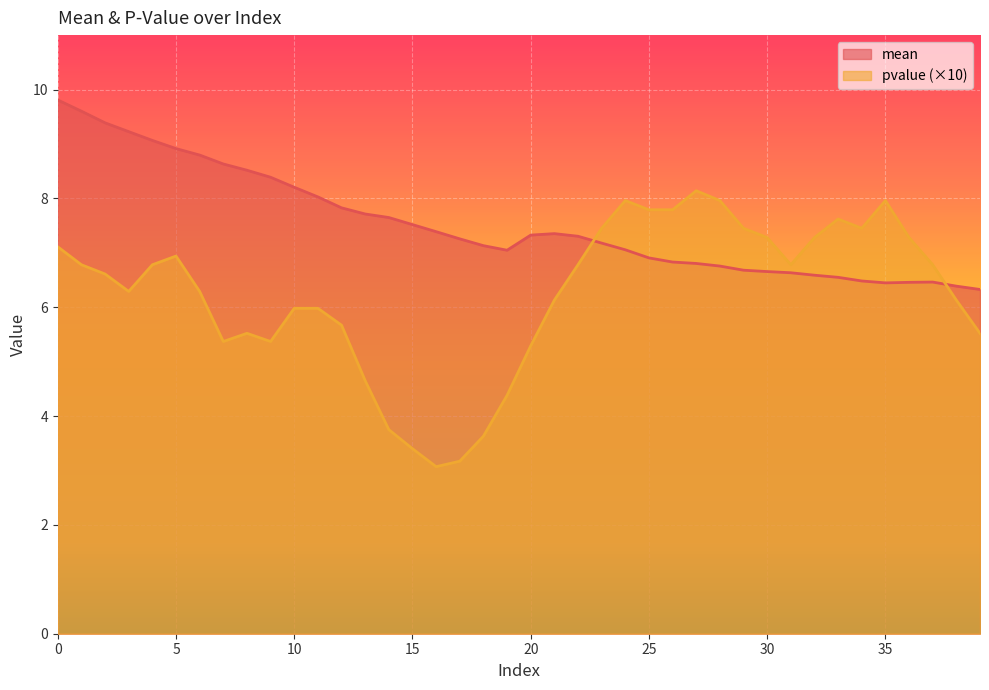

Reading right to left, extract all data points from this chart.

mean: 39=6.3	38=6.4	37=6.5	36=6.5	35=6.4	34=6.5	33=6.5	32=6.6	31=6.6	30=6.7	29=6.7	28=6.8	27=6.8	26=6.8	25=6.9	24=7.1	23=7.2	22=7.3	21=7.4	20=7.3	19=7.0	18=7.1	17=7.3	16=7.4	15=7.5	14=7.6	13=7.7	12=7.8	11=8.0	10=8.2	9=8.4	8=8.5	7=8.6	6=8.8	5=8.9	4=9.1	3=9.2	2=9.4	1=9.6	0=9.8
pvalue: 39=5.5	38=6.1	37=6.8	36=7.3	35=8.0	34=7.5	33=7.6	32=7.3	31=6.8	30=7.3	29=7.5	28=8.0	27=8.1	26=7.8	25=7.8	24=8.0	23=7.5	22=6.8	21=6.1	20=5.3	19=4.4	18=3.6	17=3.2	16=3.1	15=3.4	14=3.8	13=4.7	12=5.7	11=6.0	10=6.0	9=5.4	8=5.5	7=5.4	6=6.3	5=6.9	4=6.8	3=6.3	2=6.6	1=6.8	0=7.1